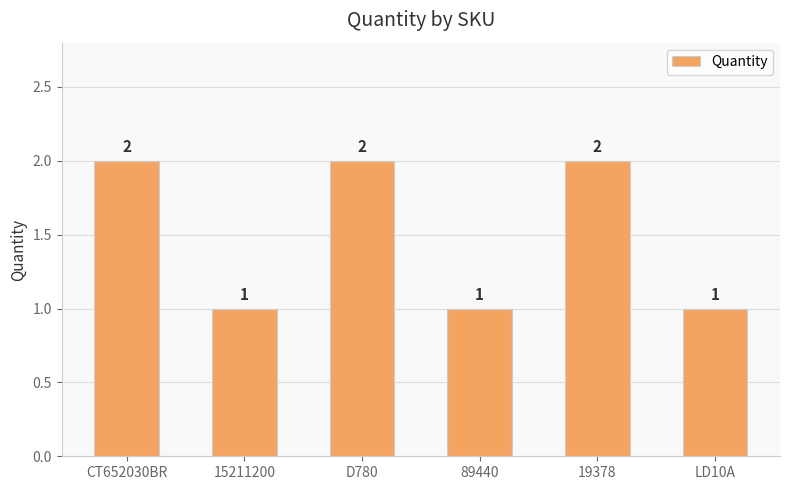

What is the label of the 3rd bar from the left?

D780